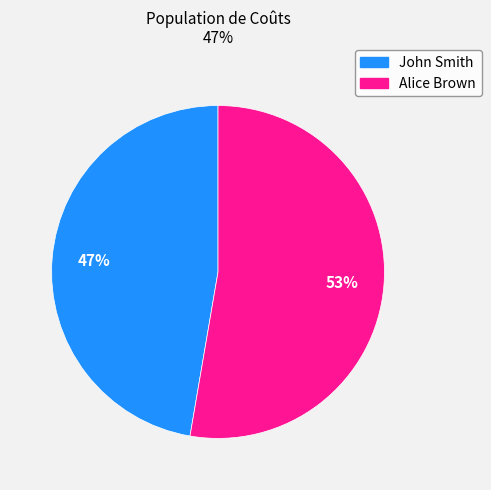

To the nearest percent, what portion does Alice Brown represent?

53%